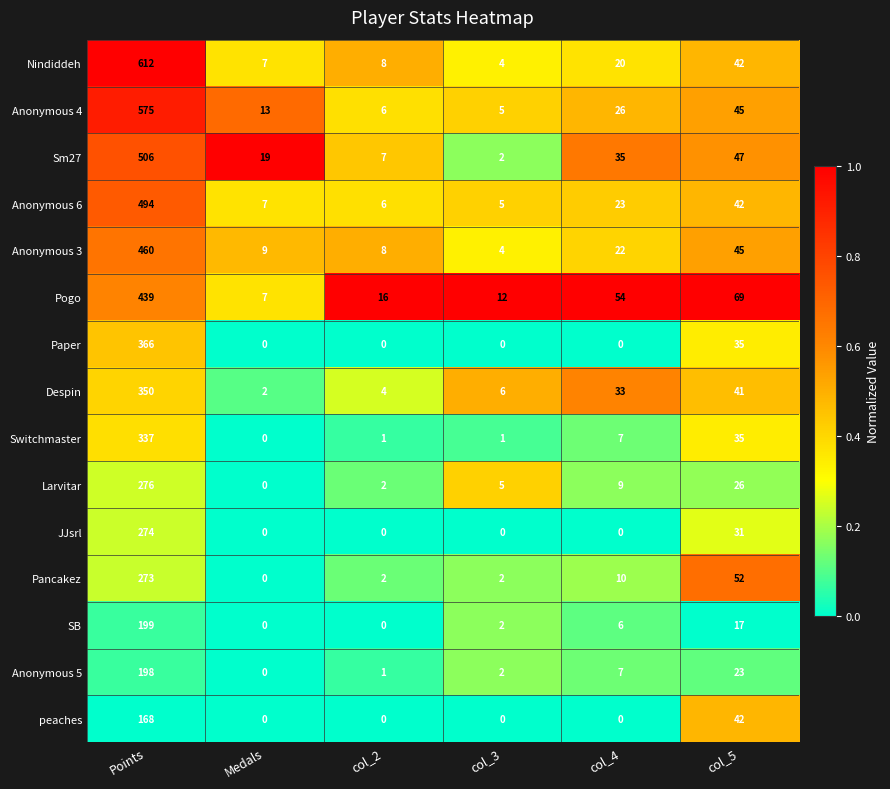

Read the peaches value at col_5.

42